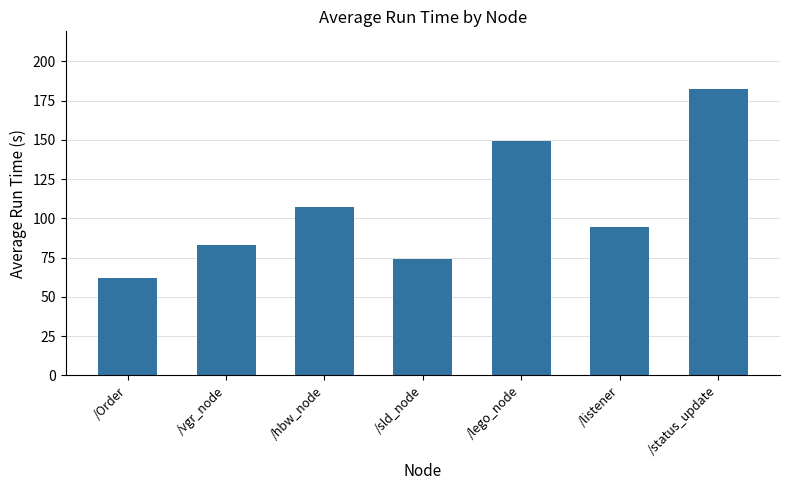

List the labels in order of value, largest first.

/status_update, /lego_node, /hbw_node, /listener, /vgr_node, /sld_node, /Order